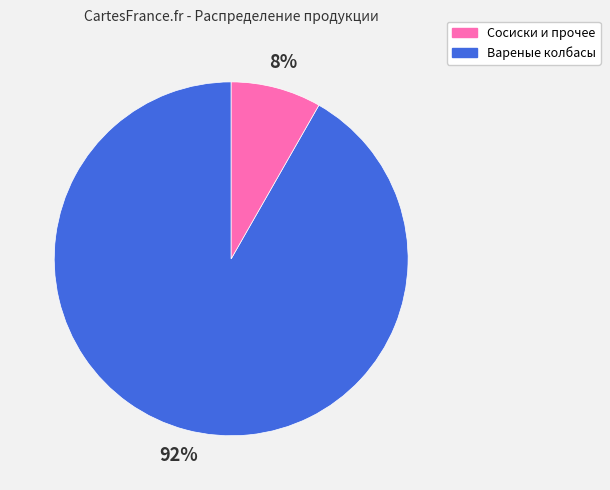

Count the number of slices in the pie.

2